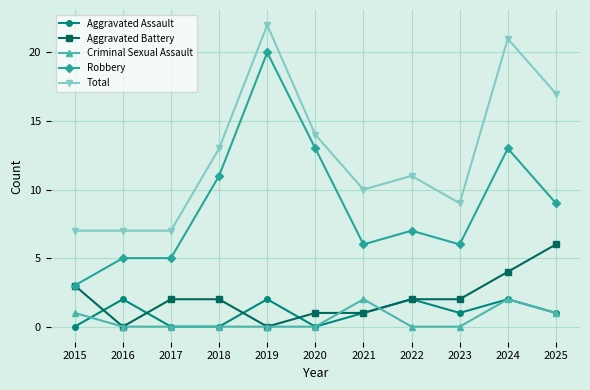

True or false: Aggravated Assault has more than 1 interior local peaks.

True